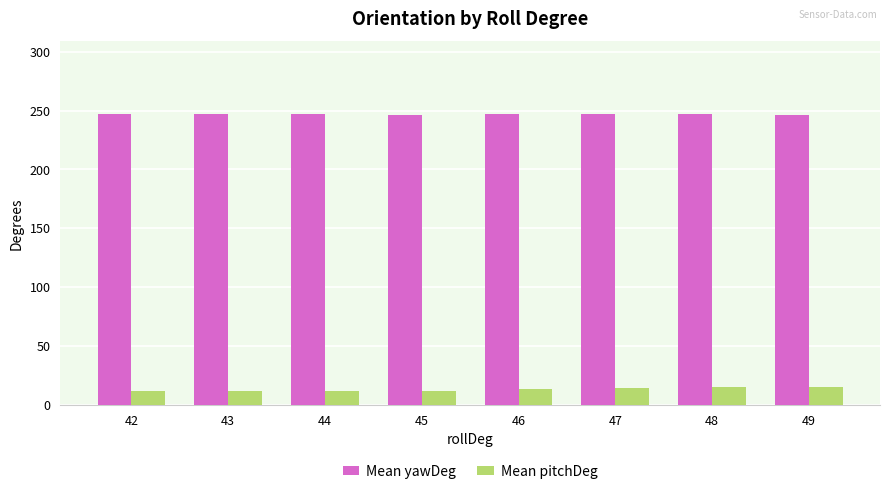

Rank the series at 44 from highest to lowest value.

Mean yawDeg, Mean pitchDeg